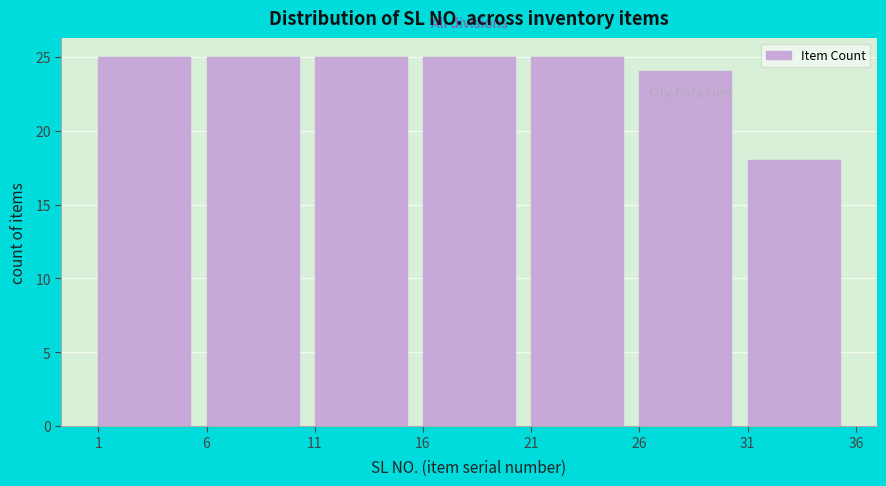

Reading left to right, transcribe this chart: for each bar, give the range it covers on the x-axis and its height. The values are not printed on the chart, so give them approximately, as read against the axis.

1 to 6: 25
6 to 11: 25
11 to 16: 25
16 to 21: 25
21 to 26: 25
26 to 31: 24
31 to 36: 18